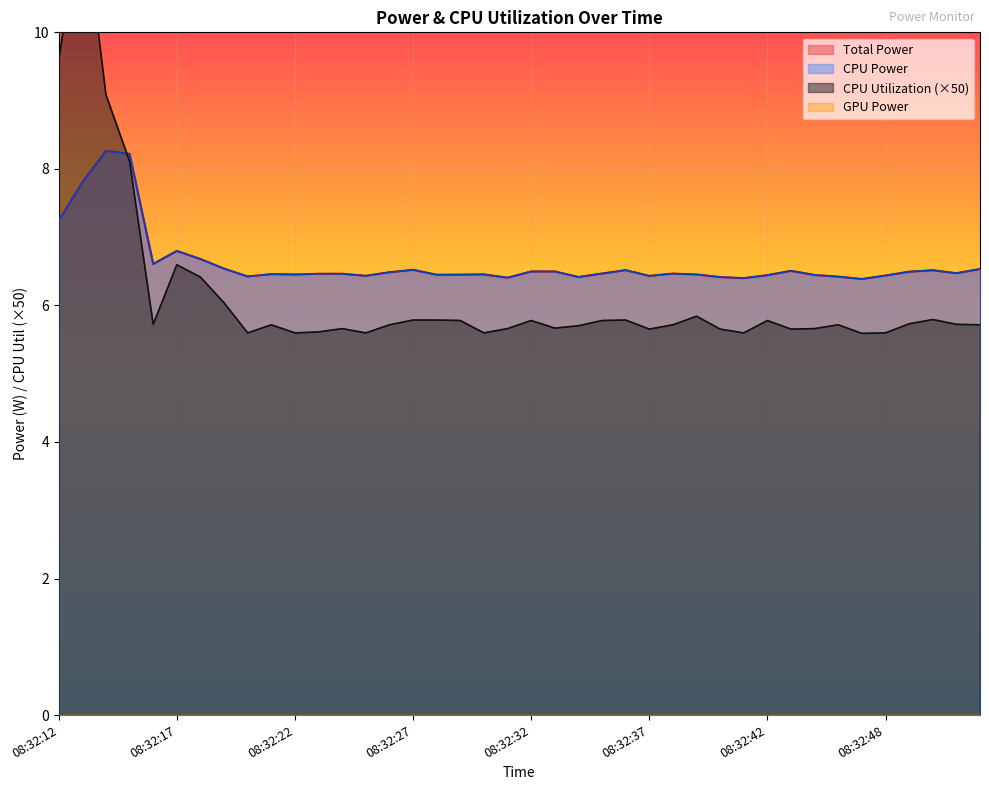

How many intersections are there between CPU Utilization and Total Power?

1